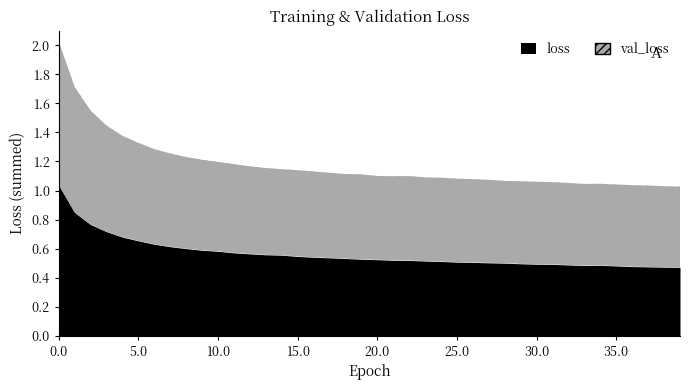

At which label is val_loss closest to 0?

39